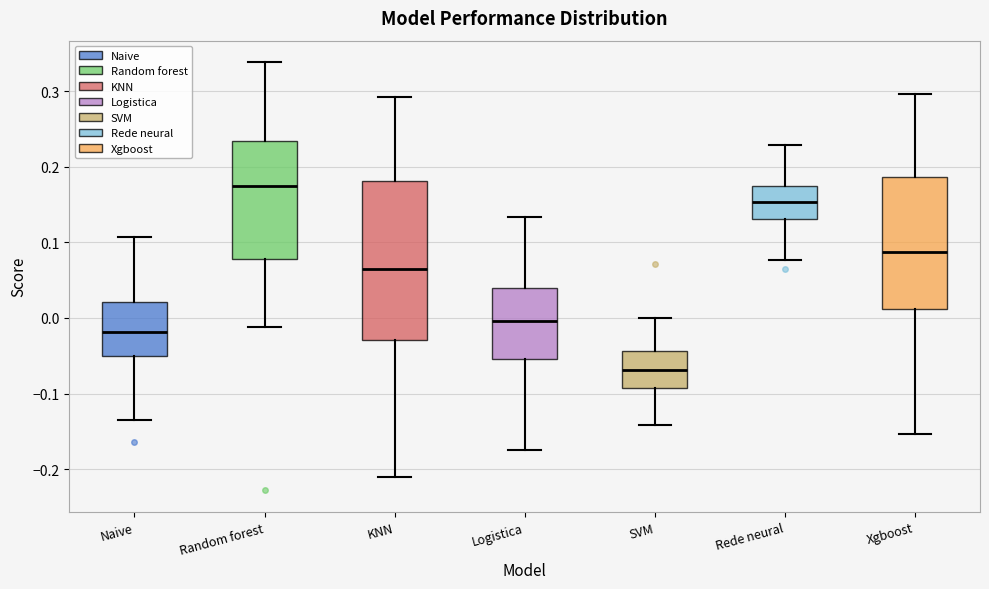

Comparing the boxes themselves (not the whiskers), which one is the tallest?

KNN